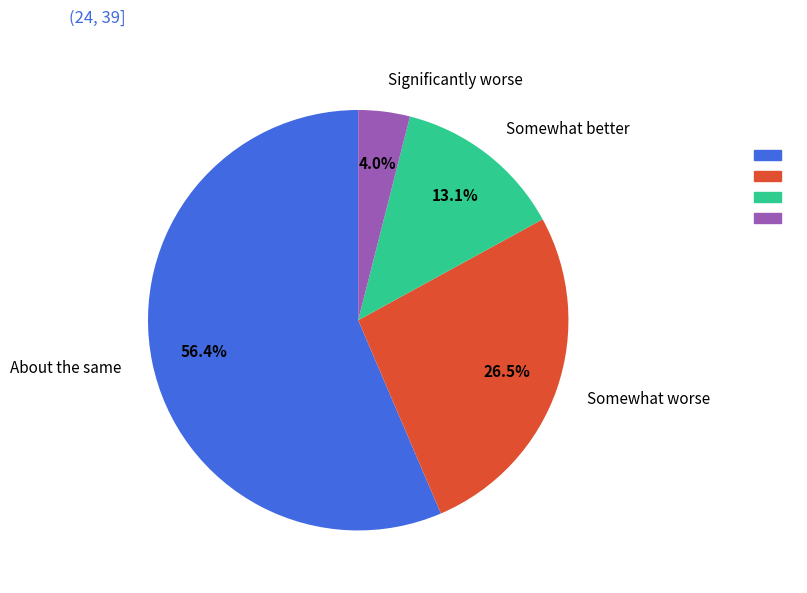

Does any single category account for the majority?

Yes